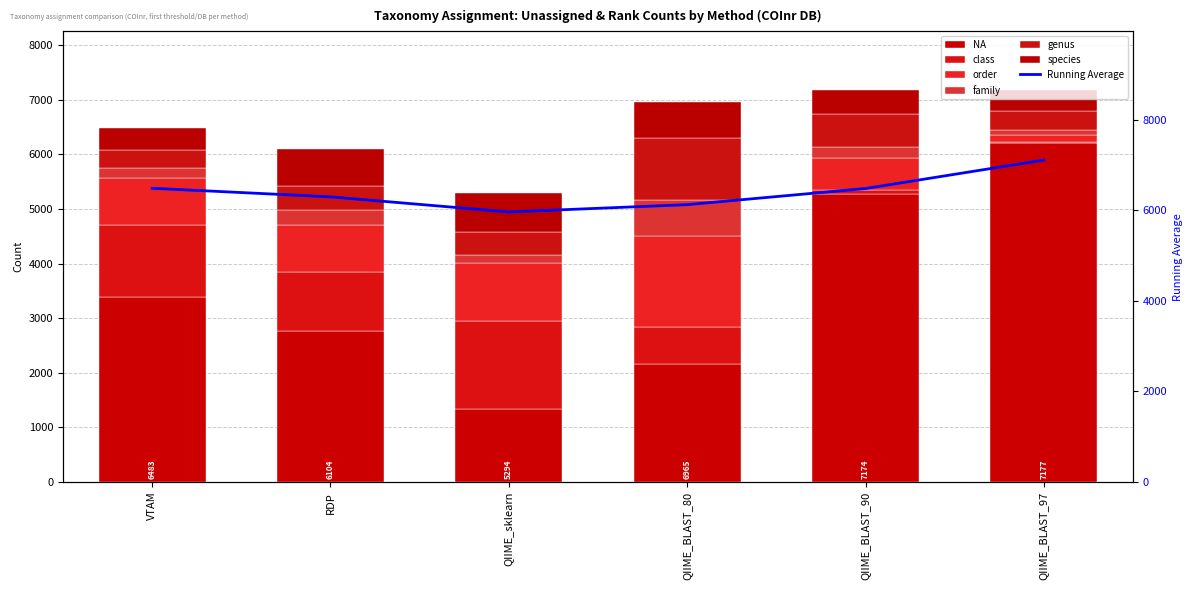

Does the chart contain any negative values?

No